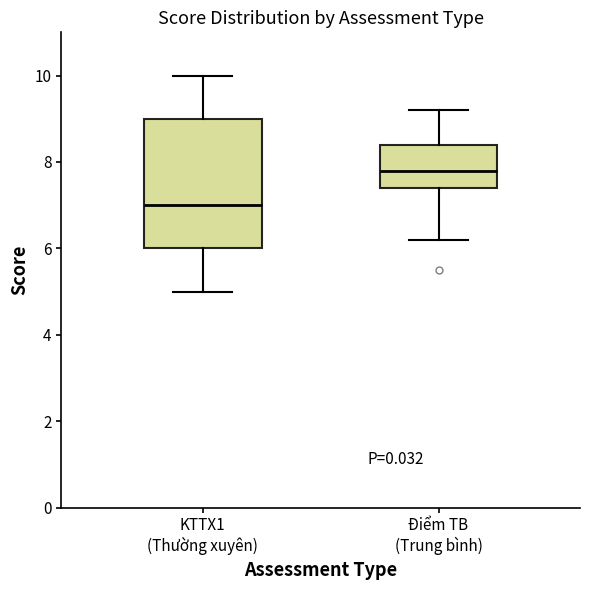

Where is the upper edge of the box for Điểm TB (Trung bình) on the y-axis? The values are not printed on the chart, so give them approximately, as read against the axis.

8.4